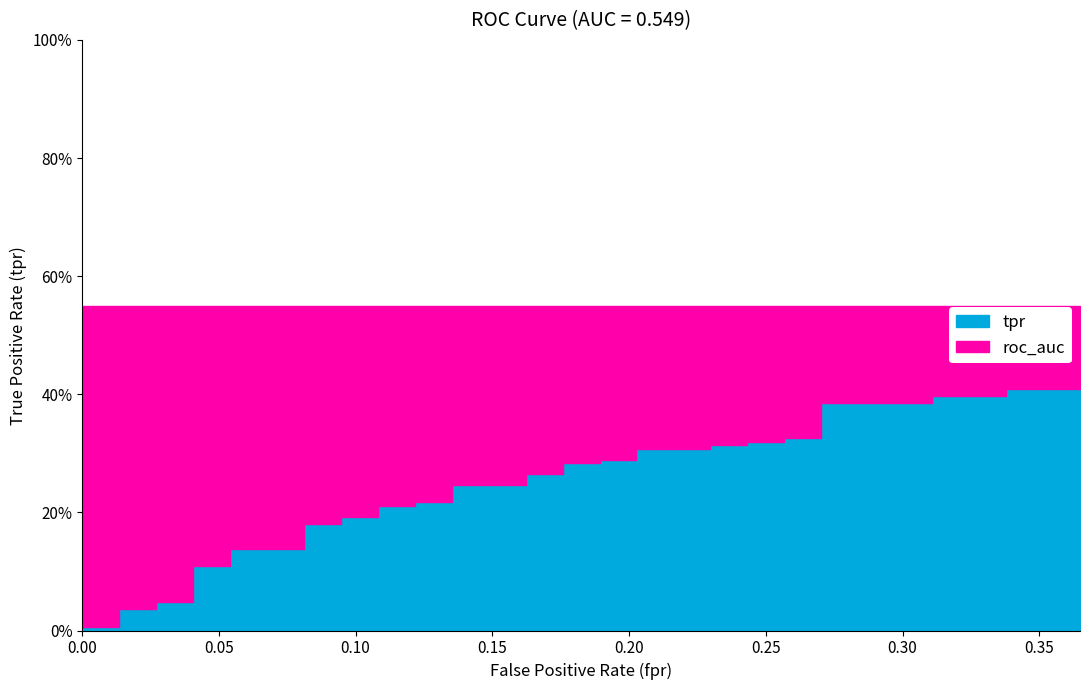

Does the chart display data point markers on the line(s)?

No